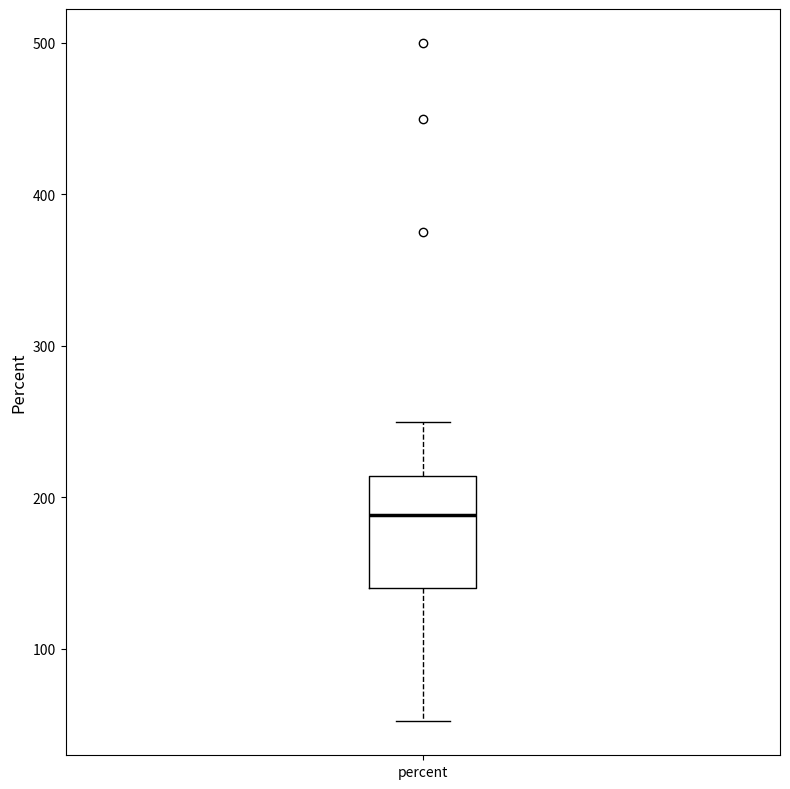

Transcribe this box plot: give where the median line is, the range the box spans, and where the two whiskers end, as read against the y-axis. The values are not printed on the chart, so give them approximately, as read against the axis.

median 190, box 140 to 210, whiskers 50 to 250